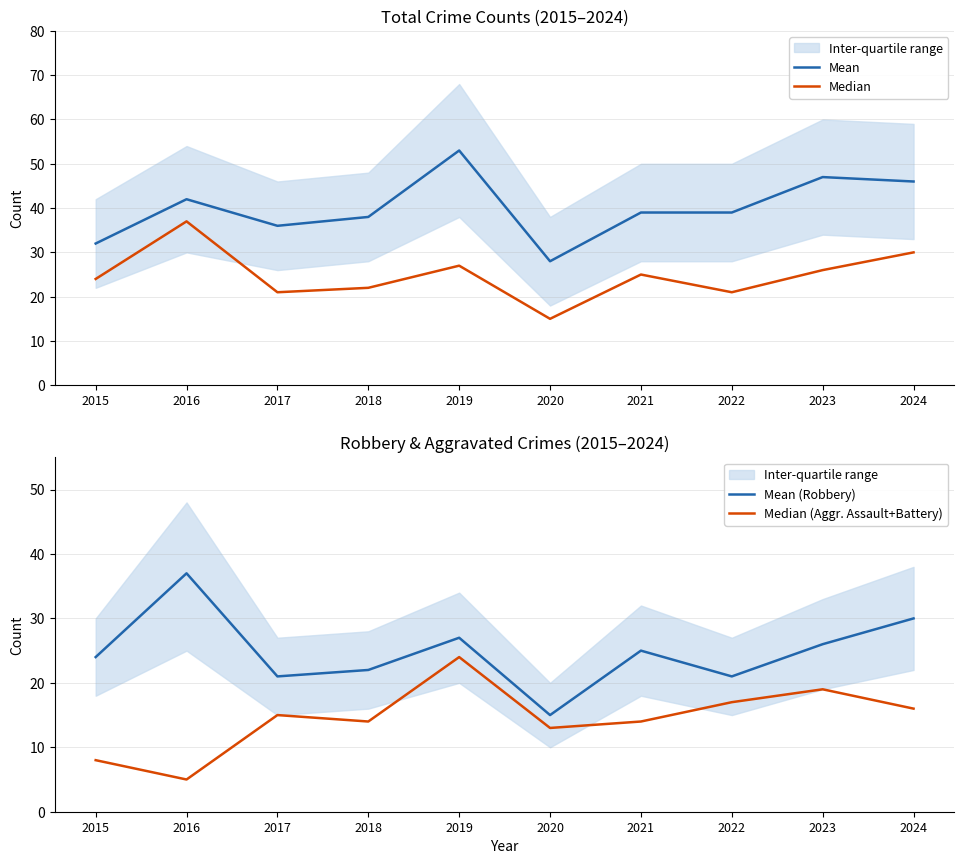

Which series changed the most between 2021 and 2024?

Mean